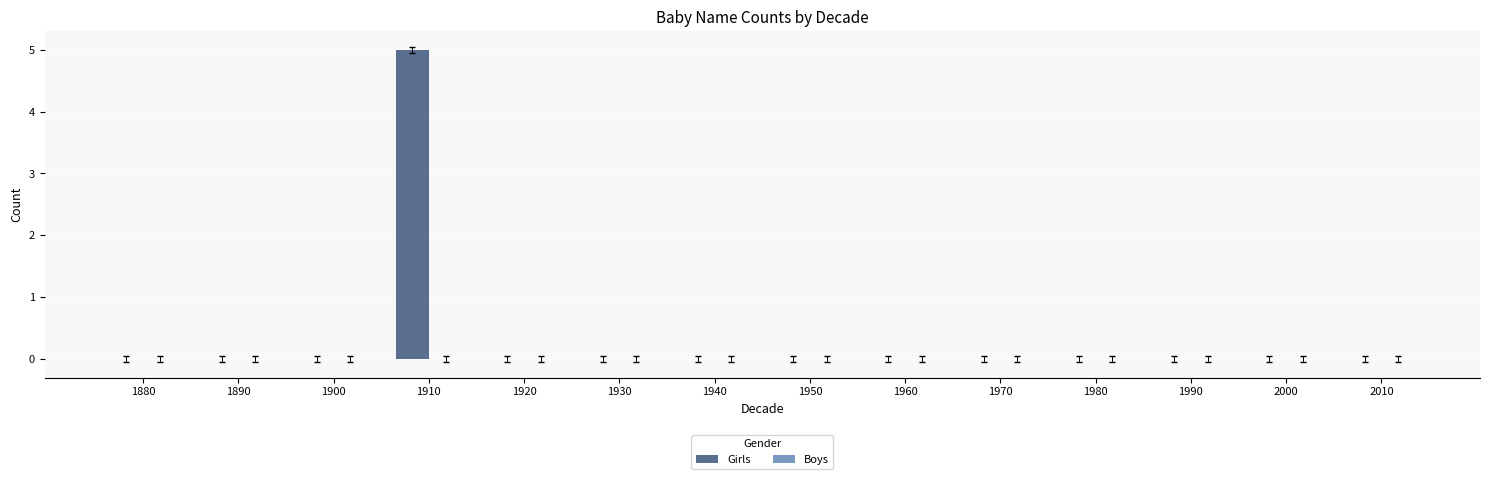

Which category has the highest value across all series?

1910